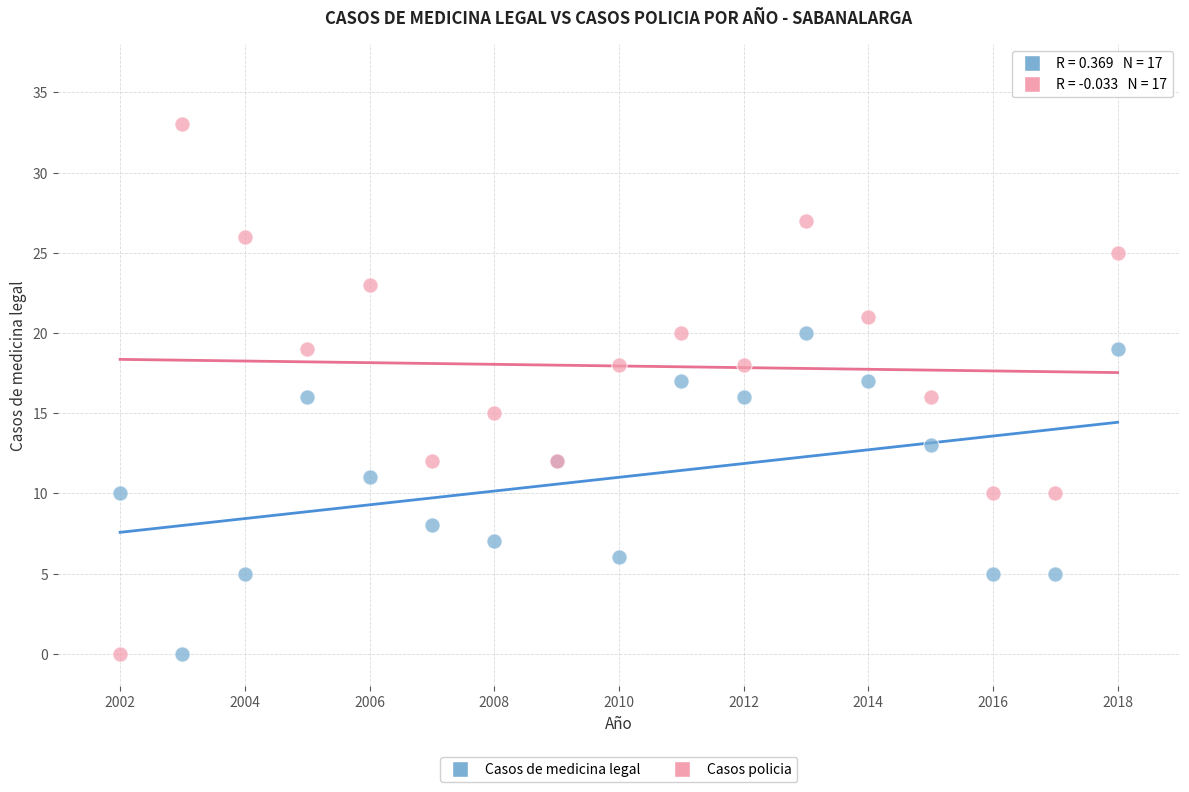

What is the X range (max minus min) for the scatter plot?

16